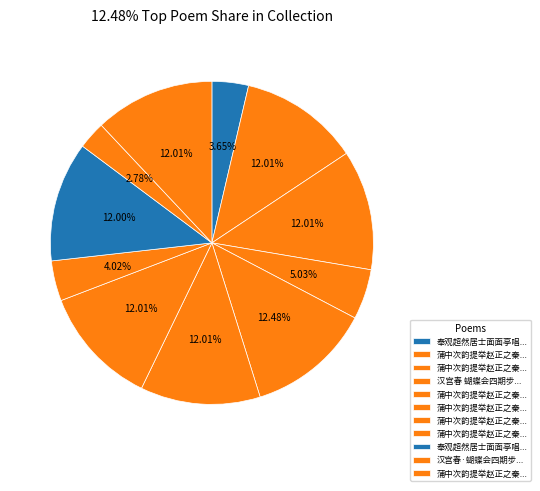

How many segments does this pie chart have?

11